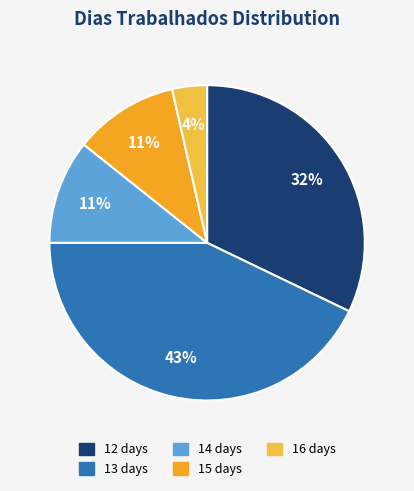

Which has a higher value, 14 or 16?

14